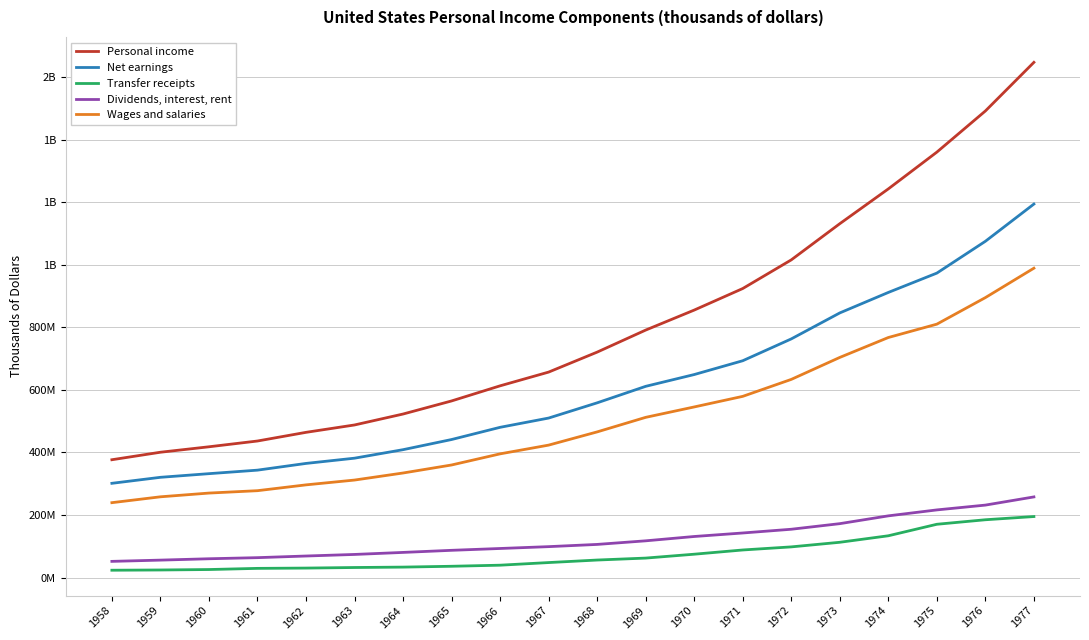

What are all the series names shown in the legend?

Personal income, Net earnings, Transfer receipts, Dividends, interest, rent, Wages and salaries